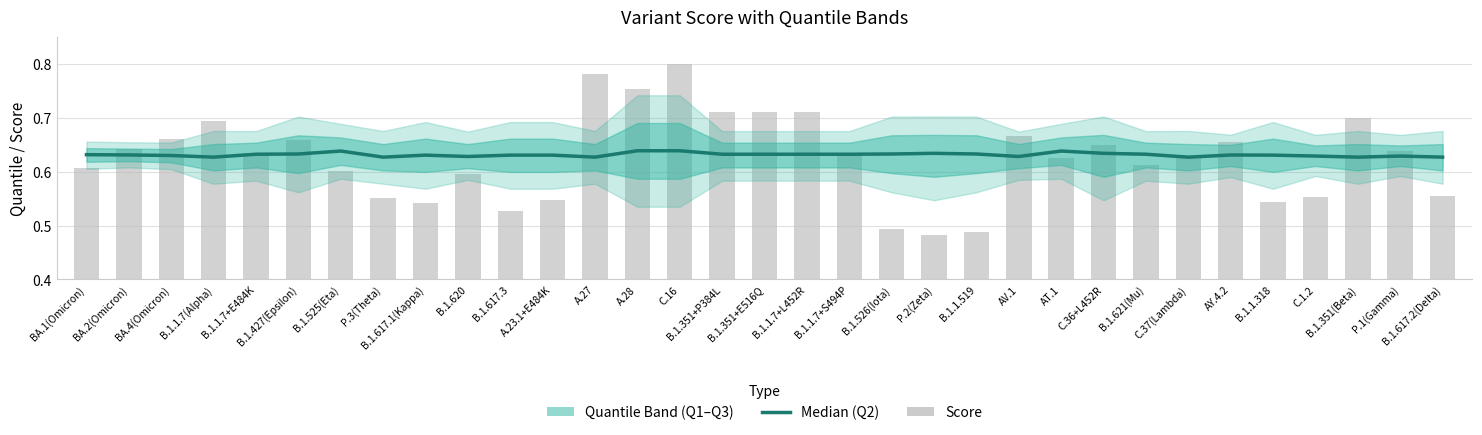

What is the maximum value shown in the chart?

0.8